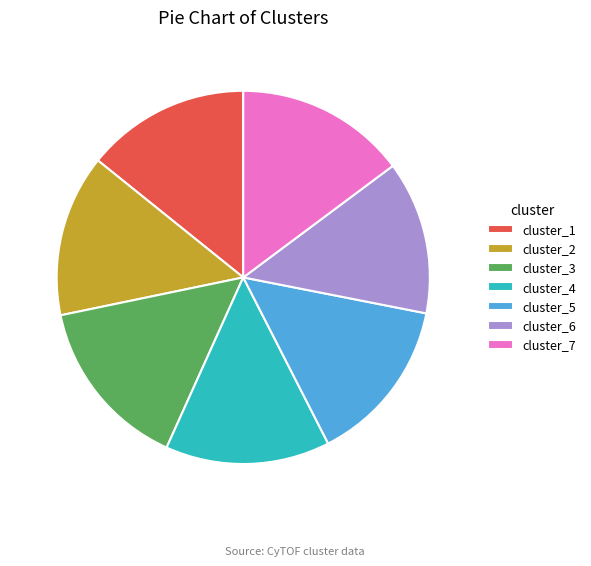

What is the smallest slice in the pie chart?

cluster_6